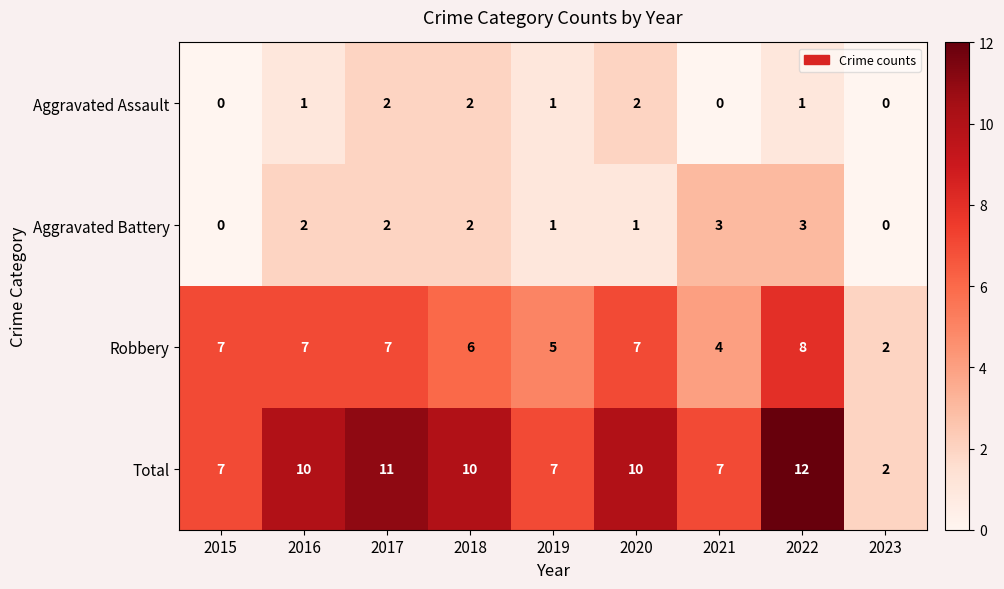

Where is Robbery nearest to the value 5?

2019